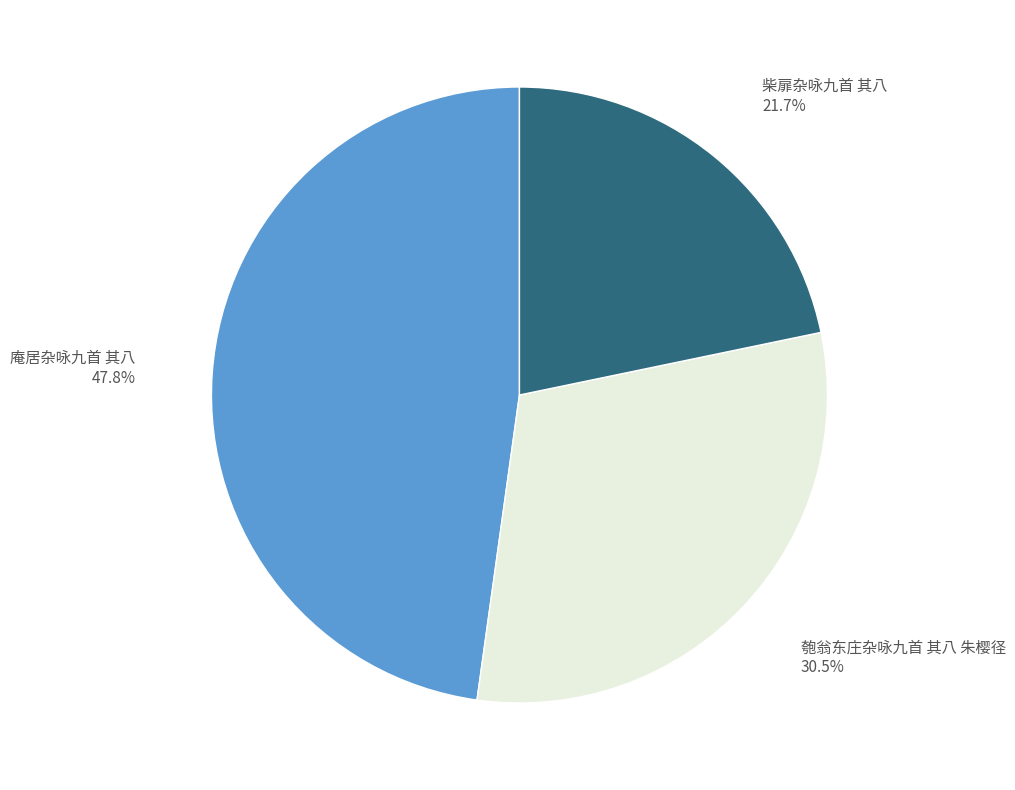

True or false: 匏翁东庄杂咏九首 其八 朱樱径 accounts for 22% of the total.

False